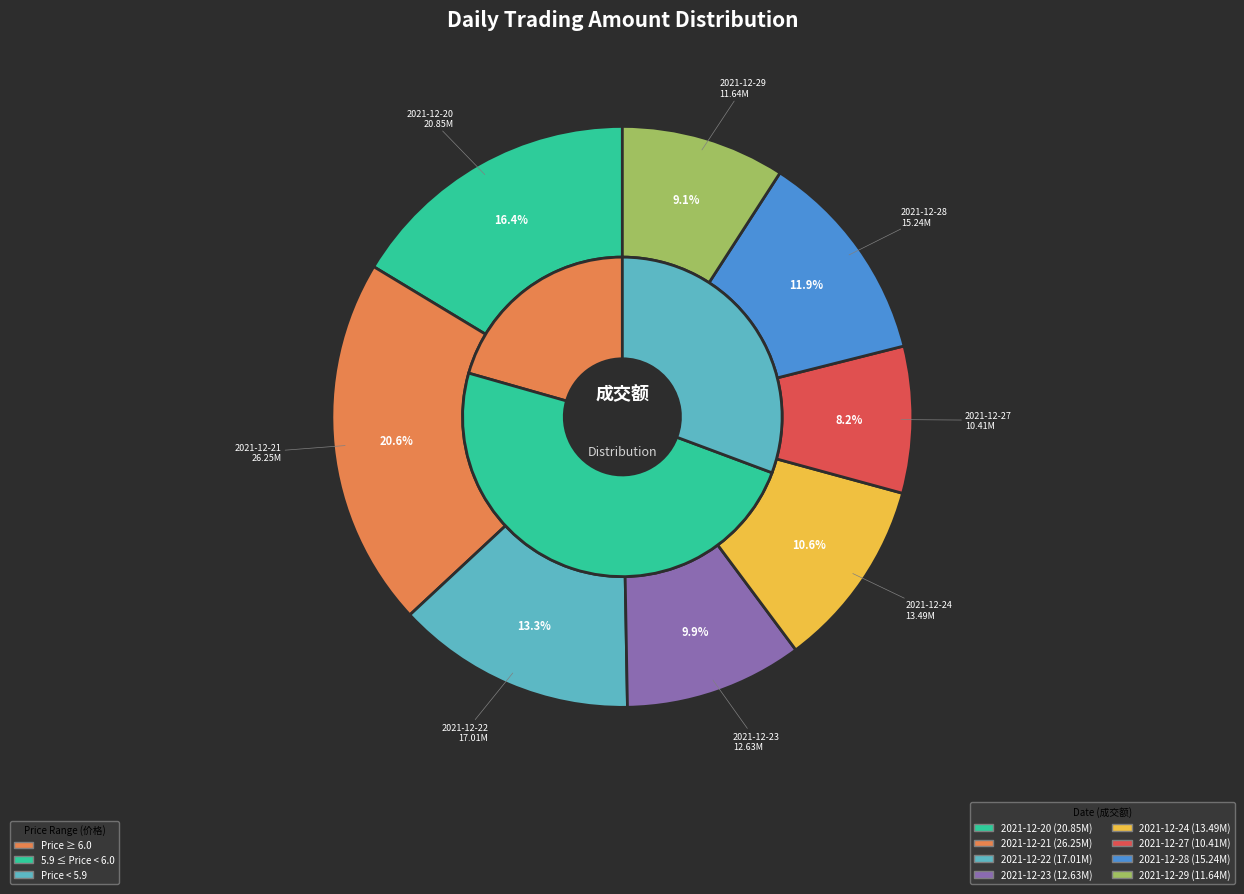

Approximately how many times larger is the value at 2021-12-21 compared to 2021-12-29?

2.3